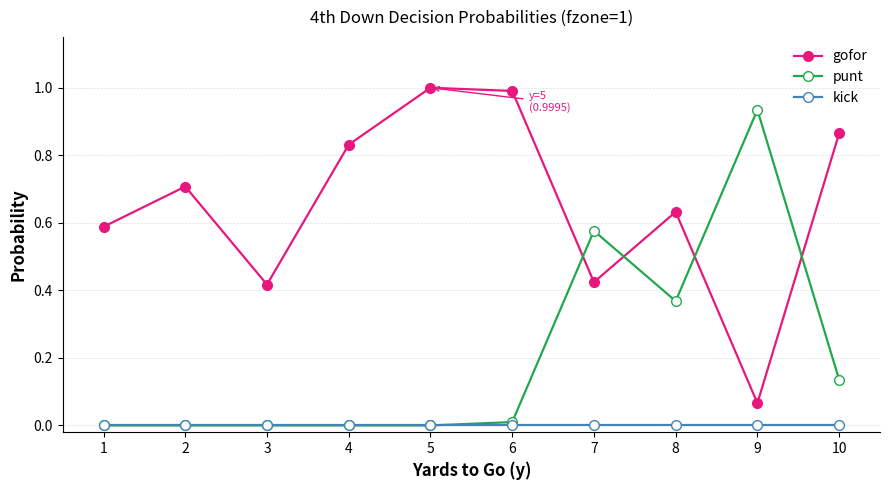

What are all the series names shown in the legend?

gofor, punt, kick